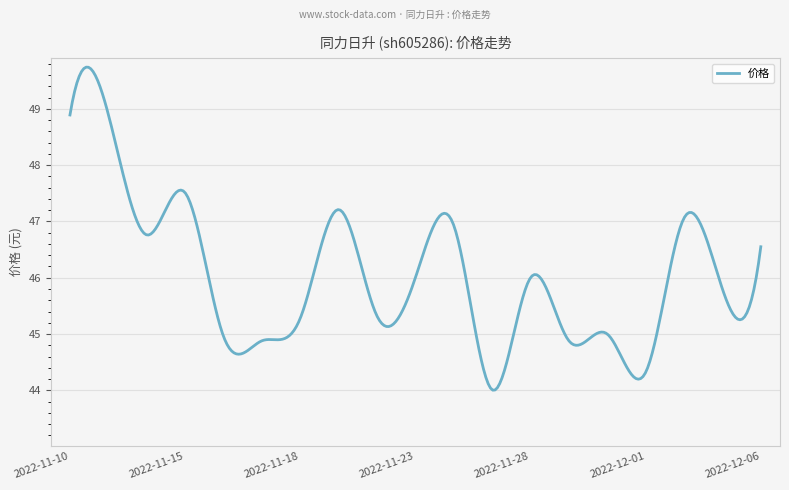

What is the difference between the maximum and minimum values?

5.7